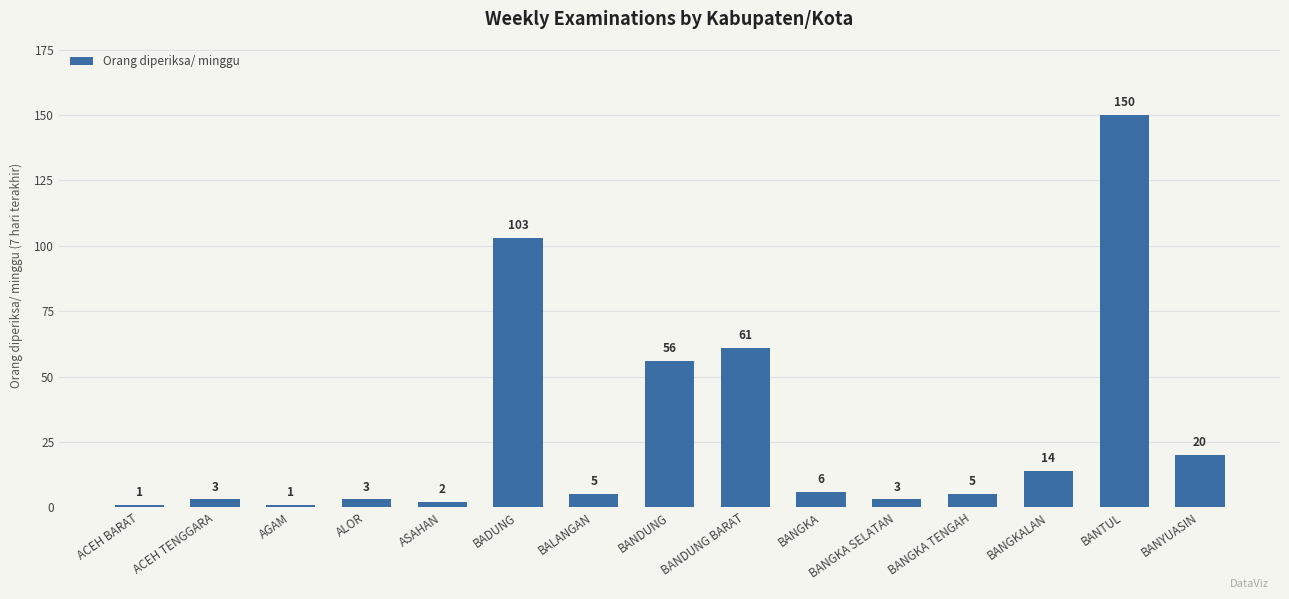

What is the ratio of the value at BANGKA SELATAN to the value at ACEH BARAT?

3.0